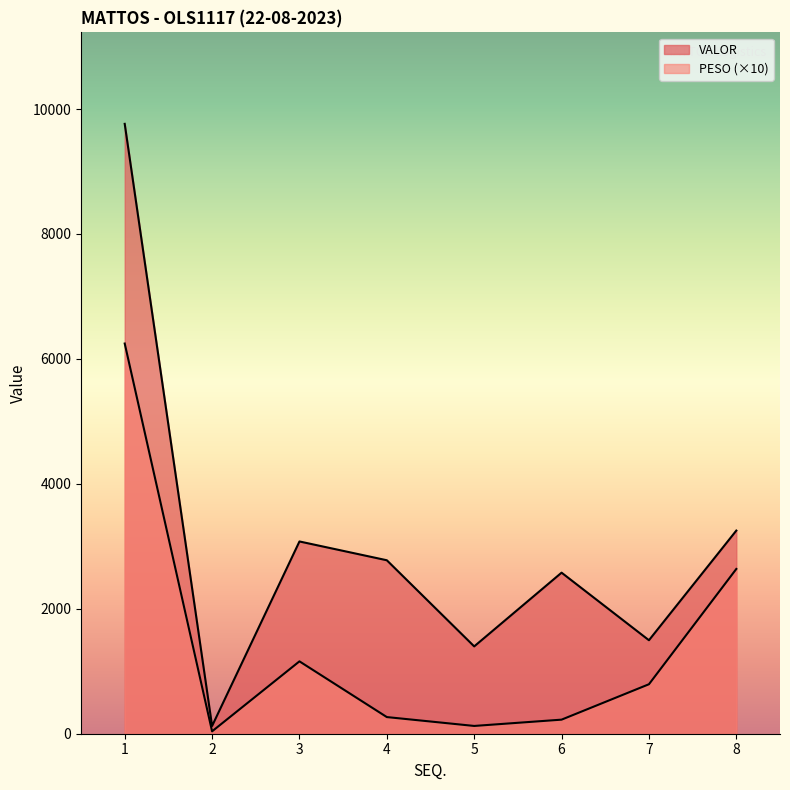

Where is the first local maximum for PESO?

3